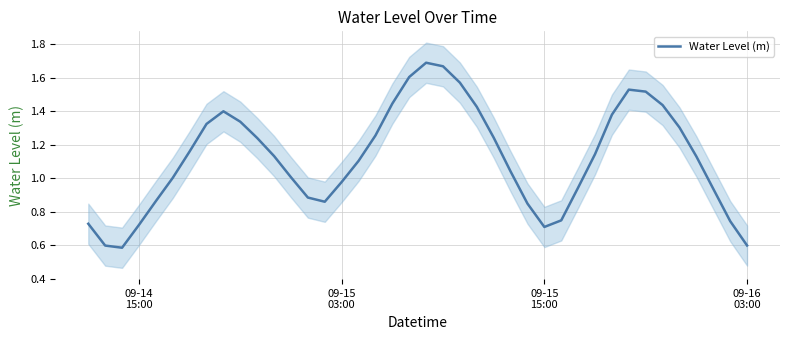

How many data points are above 1?

25